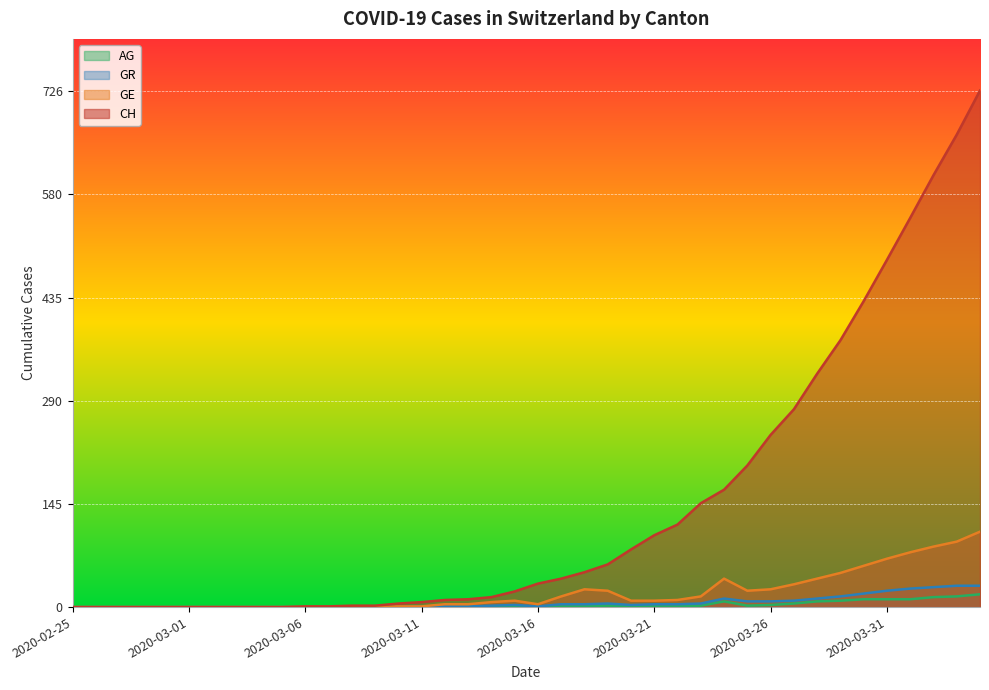

True or false: CH and GE intersect in this chart.

False